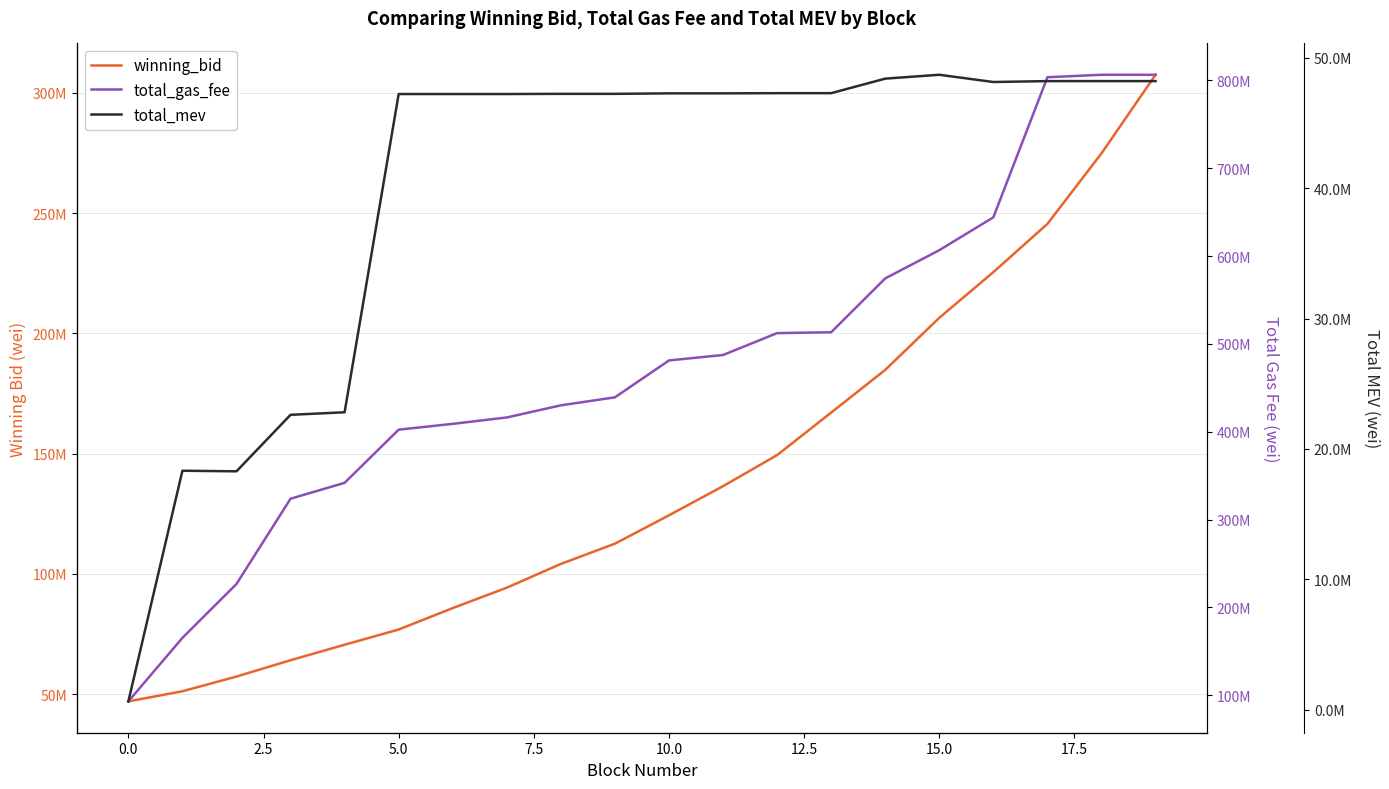

The total_mev series shows 30376800.8 at 17.5. True or false?

False